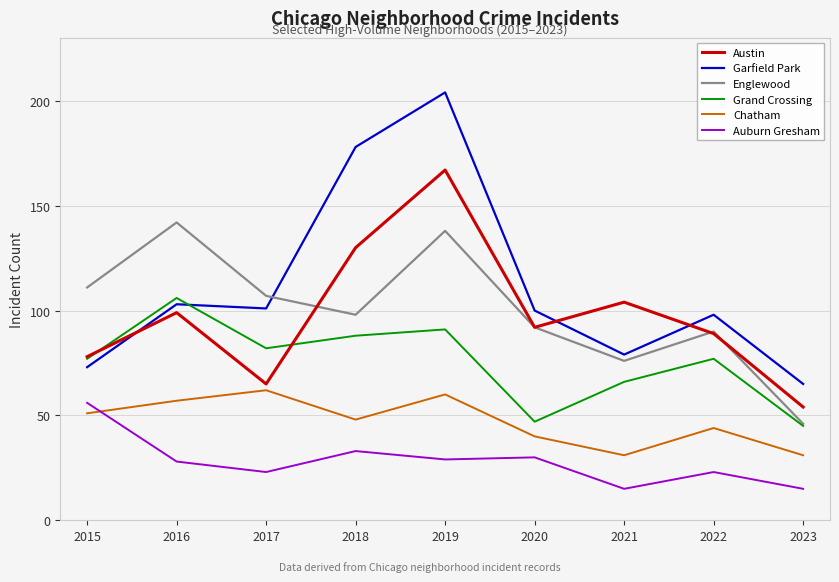

Rank the series by their maximum value, from highest to lowest.

Garfield Park, Austin, Englewood, Grand Crossing, Chatham, Auburn Gresham